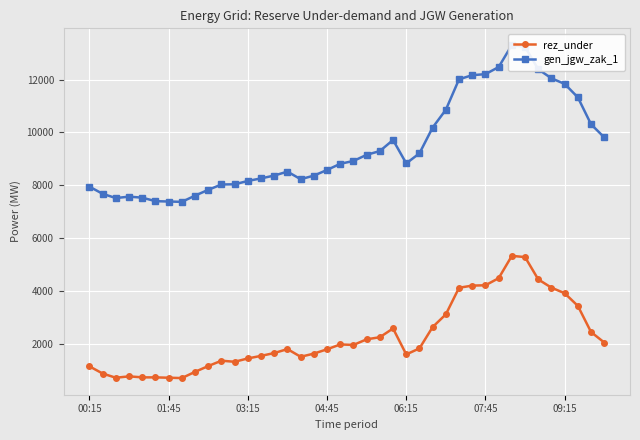

What is the minimum value shown in the chart?

708